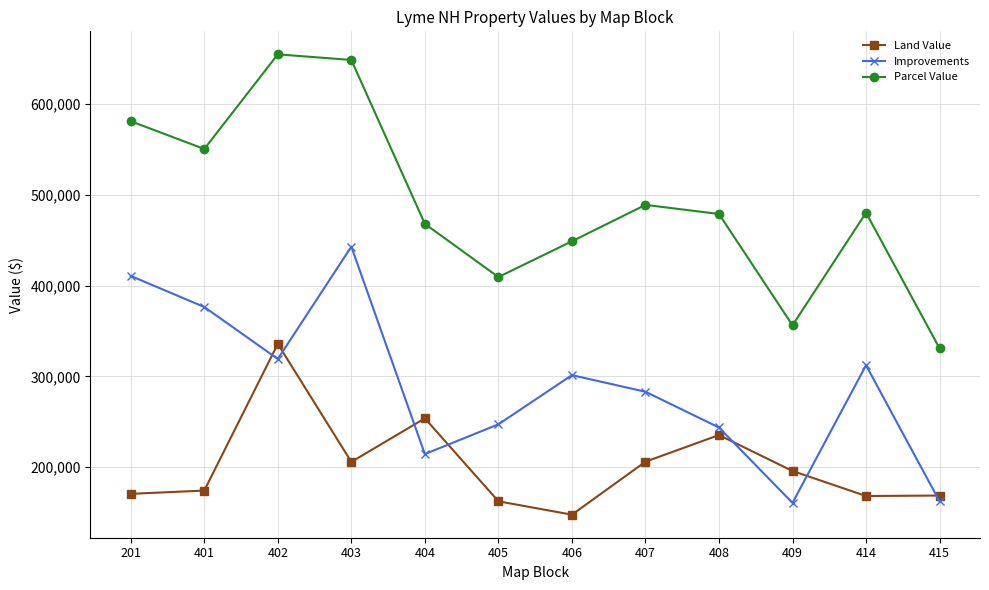

True or false: Parcel Value has more than 1 interior local peaks.

True